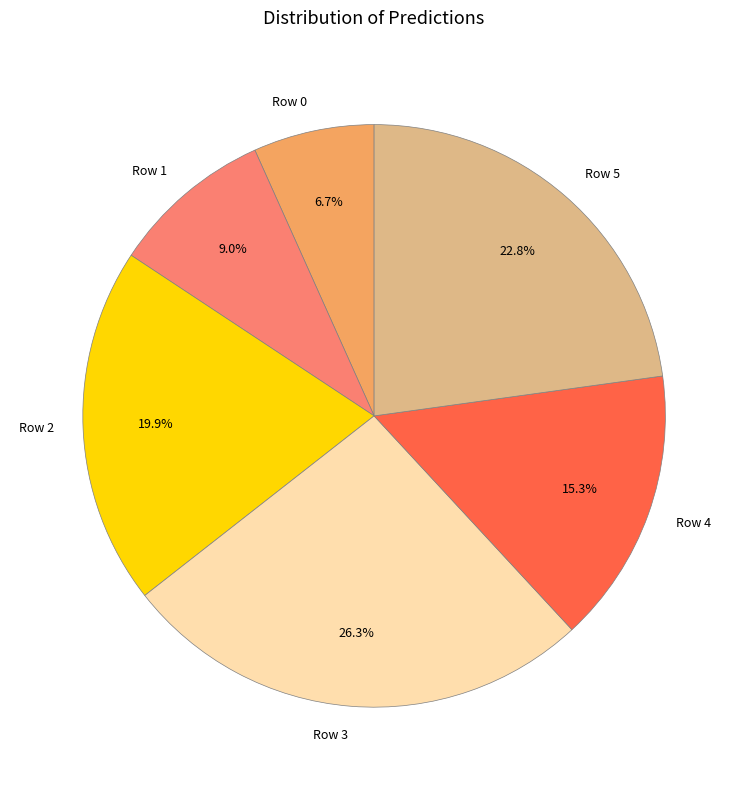

Rank the categories by value from lowest to highest.

Row 0, Row 1, Row 4, Row 2, Row 5, Row 3